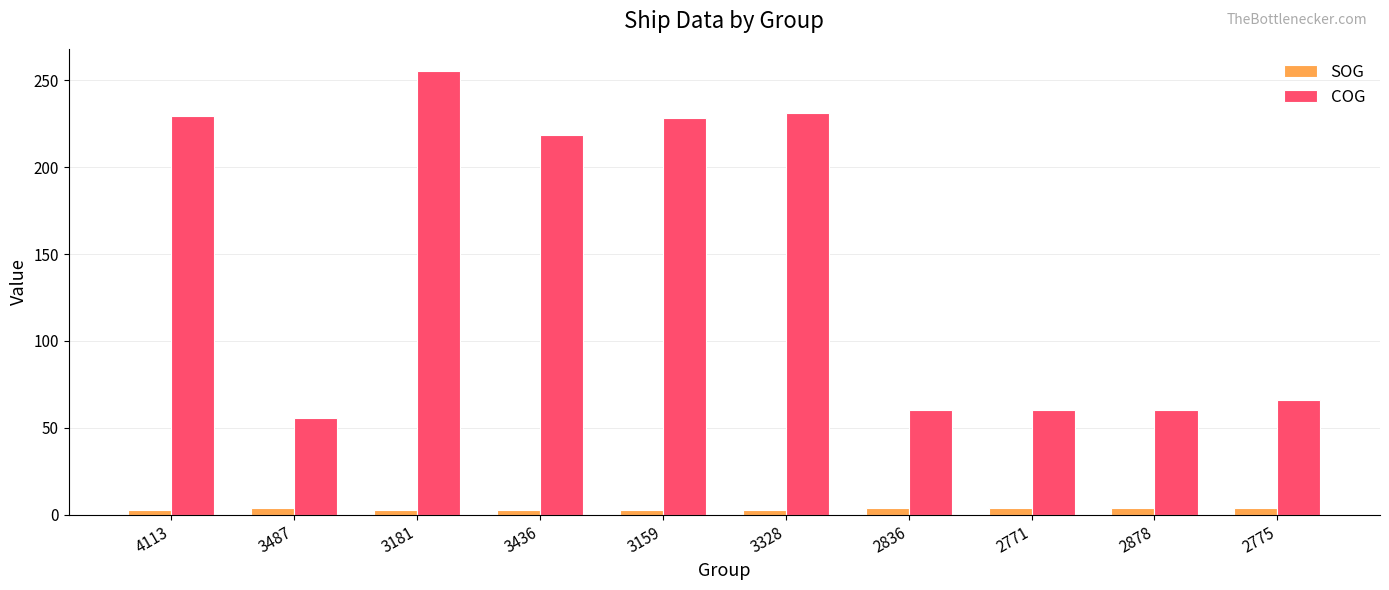

At which category does the chart reach its peak across all series?

3181